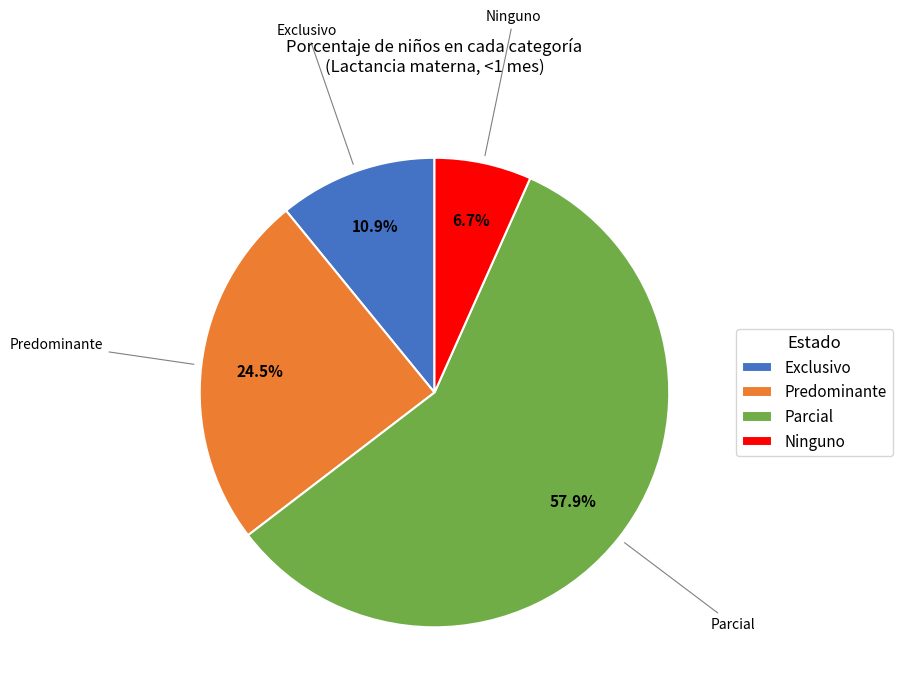

To the nearest percent, what percentage of the pie is Ninguno?

7%